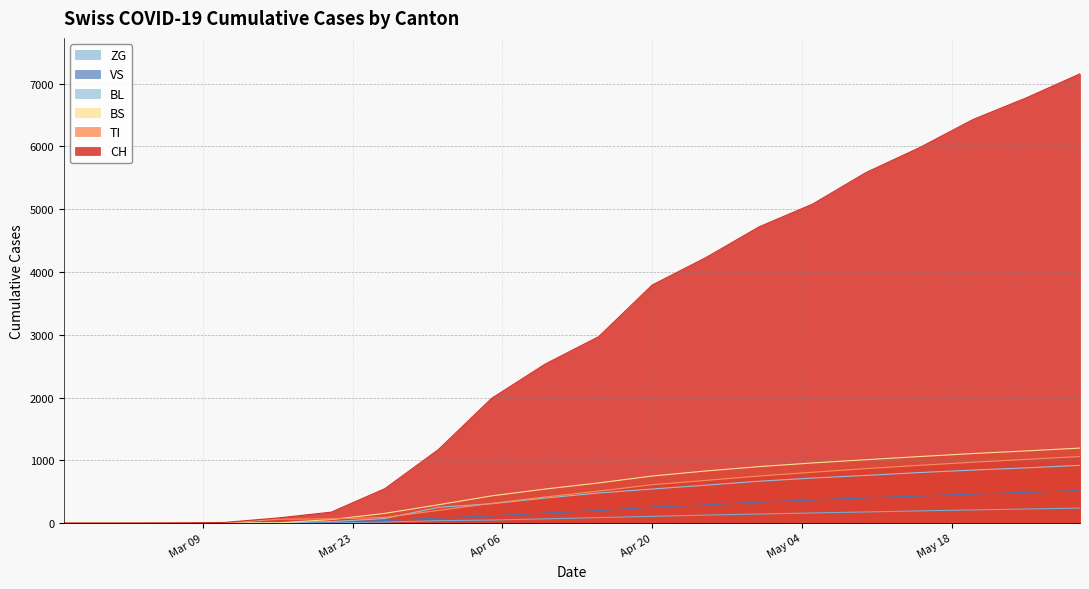

Reading left to right, list all the values displayed in this chart.

CH: 0	0	3	11	82	175	548	1169	1988	2533	2969	3791	4226	4718	5080	5583	5979	6427	6773	7154
BL: 0	0	0	2	5	24	73	251	309	399	480	543	604	667	718	760	805	845	880	920
VS: 0	0	2	3	8	17	41	81	116	160	200	255	290	335	368	402	432	462	490	518
ZG: 0	0	0	0	0	5	18	39	49	68	88	108	128	145	162	178	195	210	225	240
TI: 0	0	0	0	61	68	91	202	314	416	510	611	680	750	810	868	920	970	1015	1060
BS: 0	0	0	4	4	57	155	292	434	543	640	750	830	900	958	1010	1060	1108	1150	1195